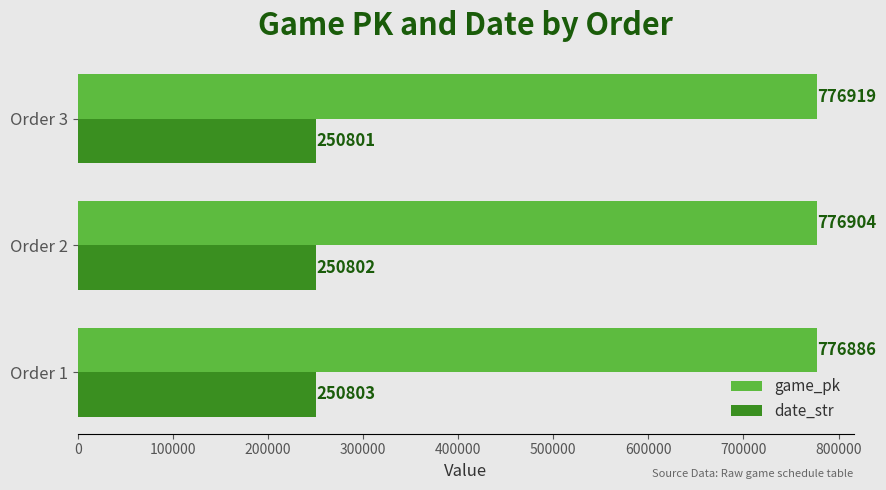

Rank the series by their average value, from highest to lowest.

game_pk, date_str